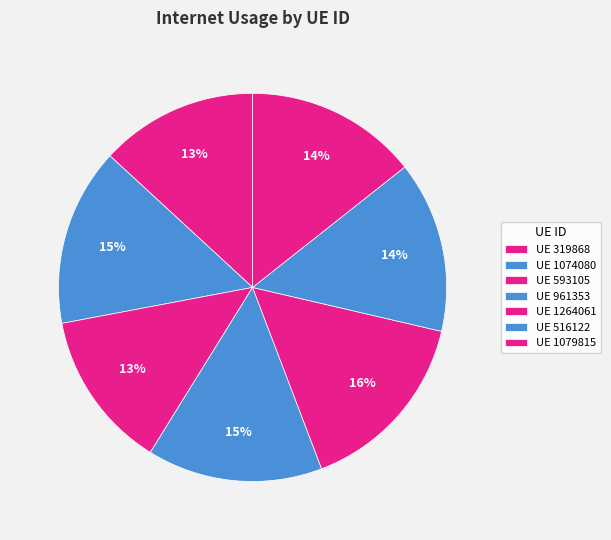

How many segments does this pie chart have?

7